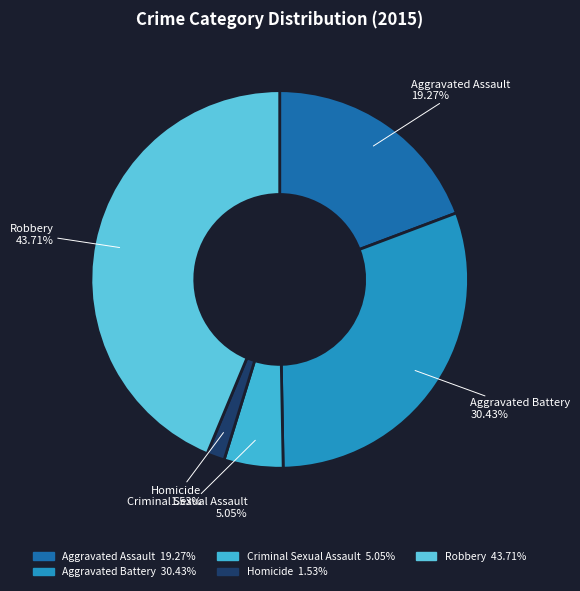

To the nearest percent, what is the difference between the largest and smallest slice percentages?

42%